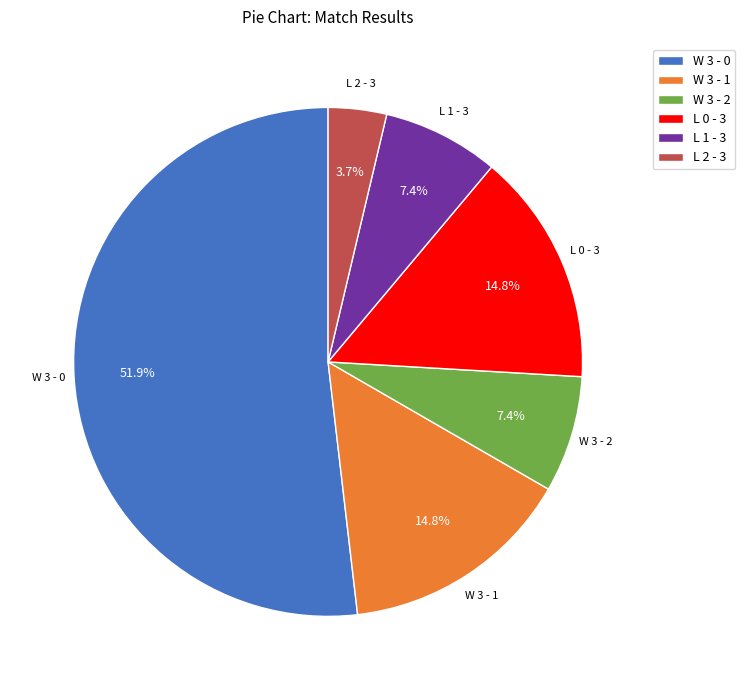

What is the smallest slice in the pie chart?

L 2 - 3